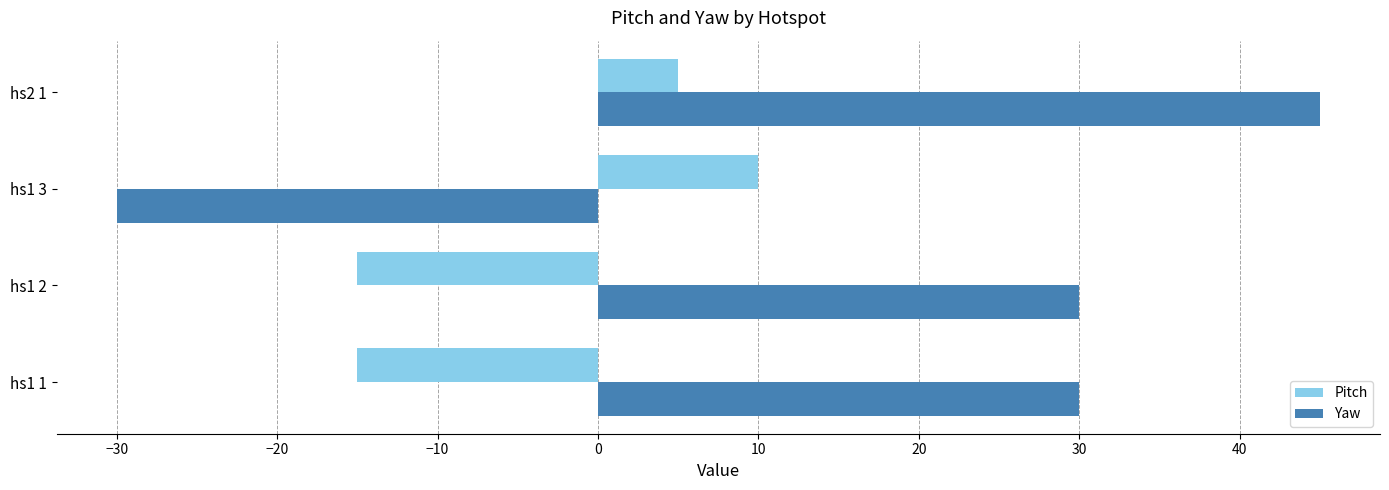

Rank the series by their maximum value, from highest to lowest.

Yaw, Pitch